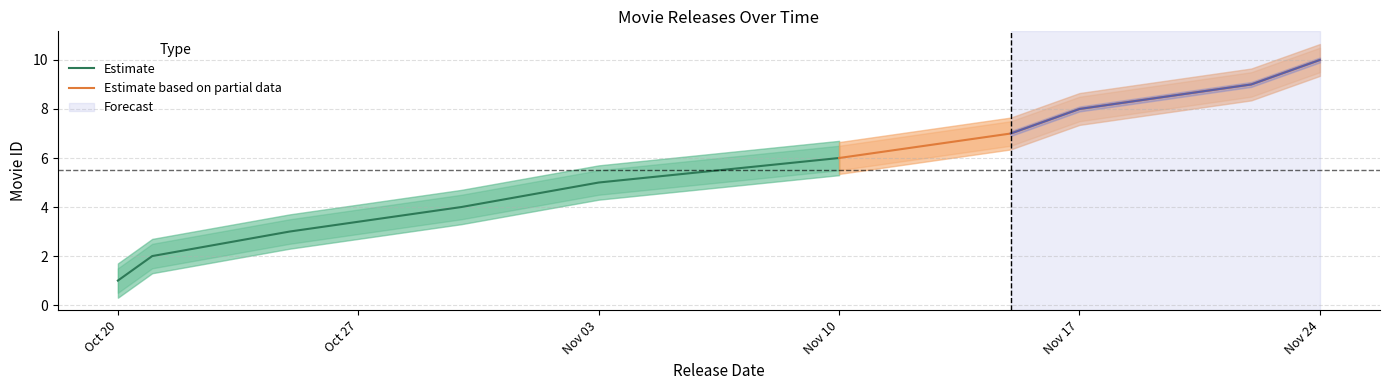

What is the difference between the maximum and second lowest values in the Estimate series?

4